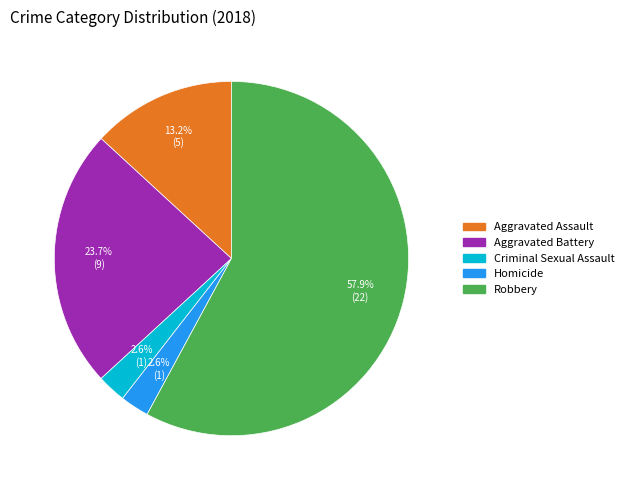

Which category accounts for the majority?

Robbery